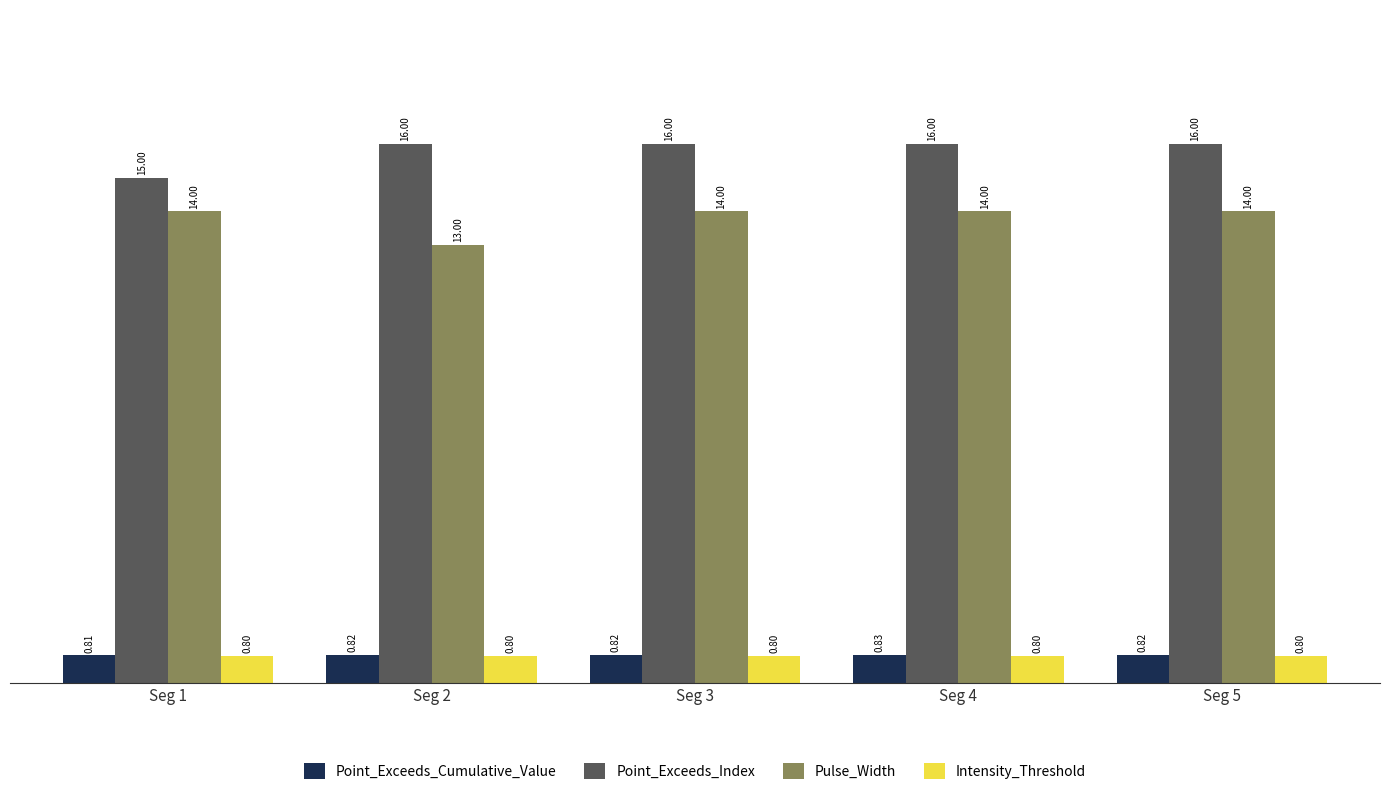

Rank the series at Seg 1 from lowest to highest value.

Intensity_Threshold, Point_Exceeds_Cumulative_Value, Pulse_Width, Point_Exceeds_Index